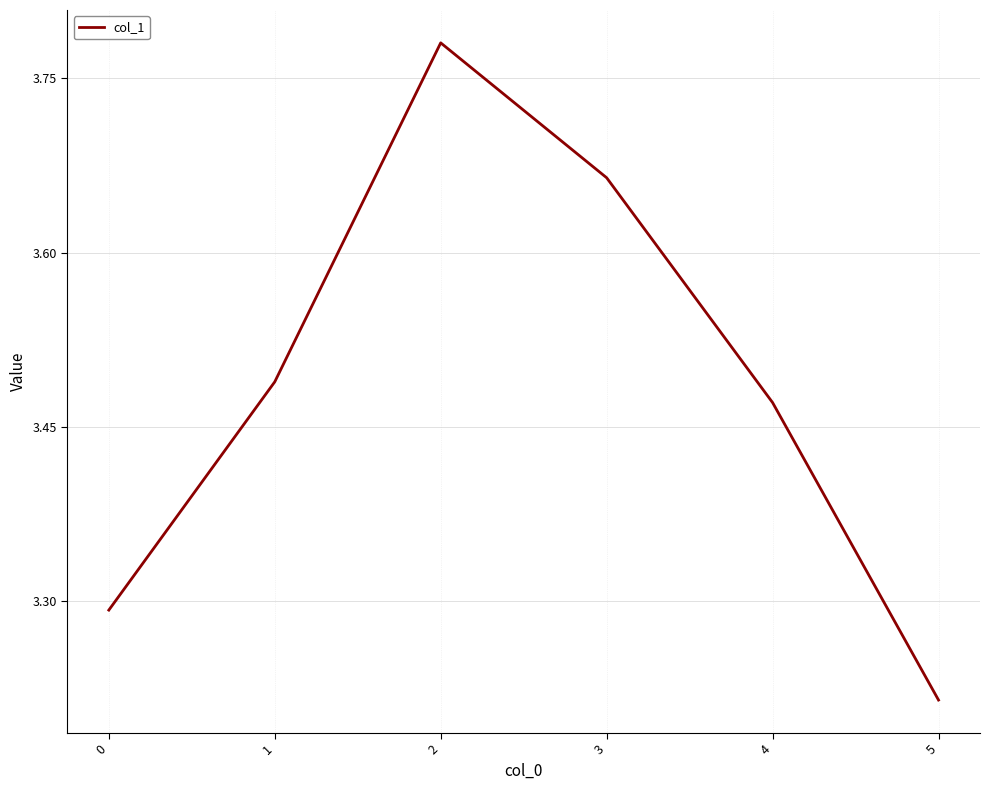

How many values are between 3 and 4?

6